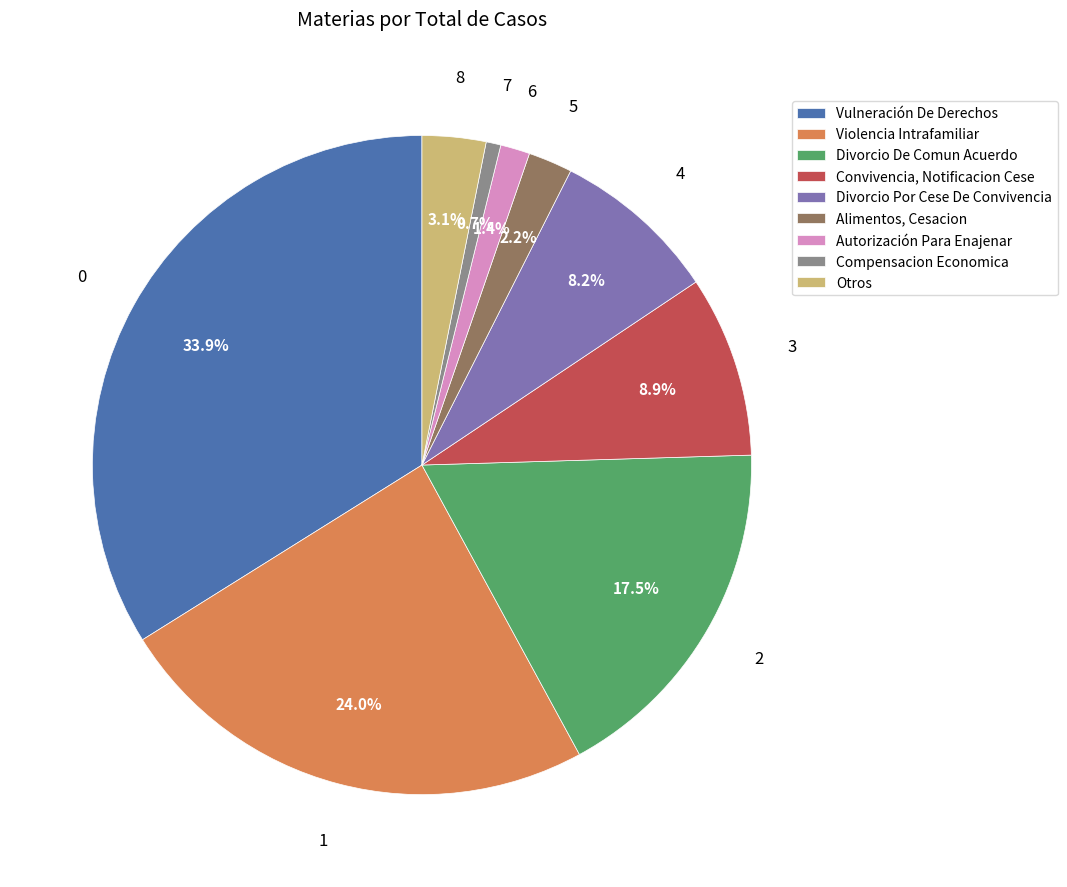

Which slice is the largest?

Vulneración De Derechos